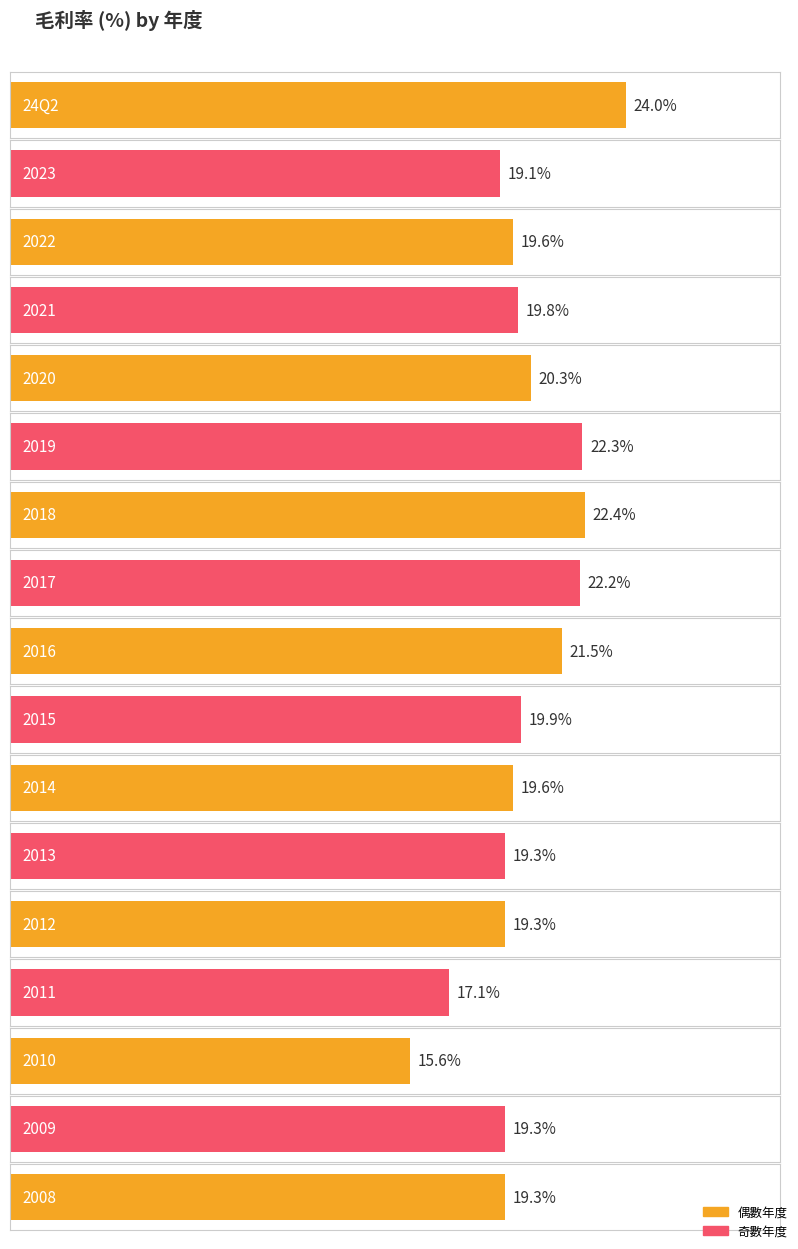

Which category has the lowest value across all series?

2010